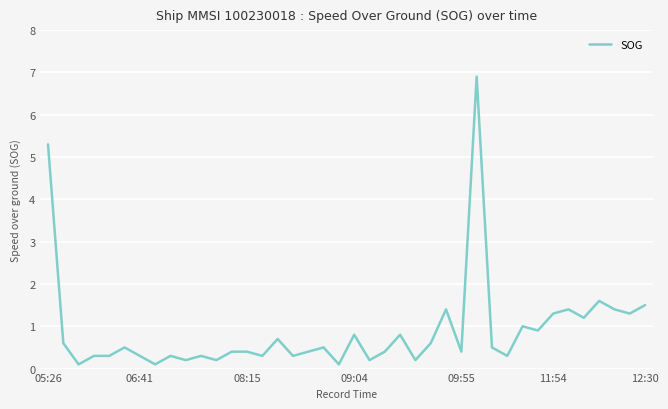

What is the difference between the maximum and minimum values?

6.8